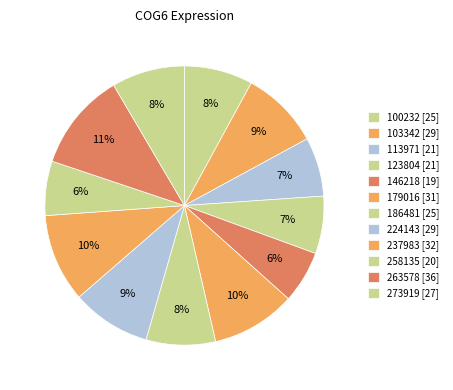

To the nearest percent, what is the difference between the largest and smallest slice percentages?

5%